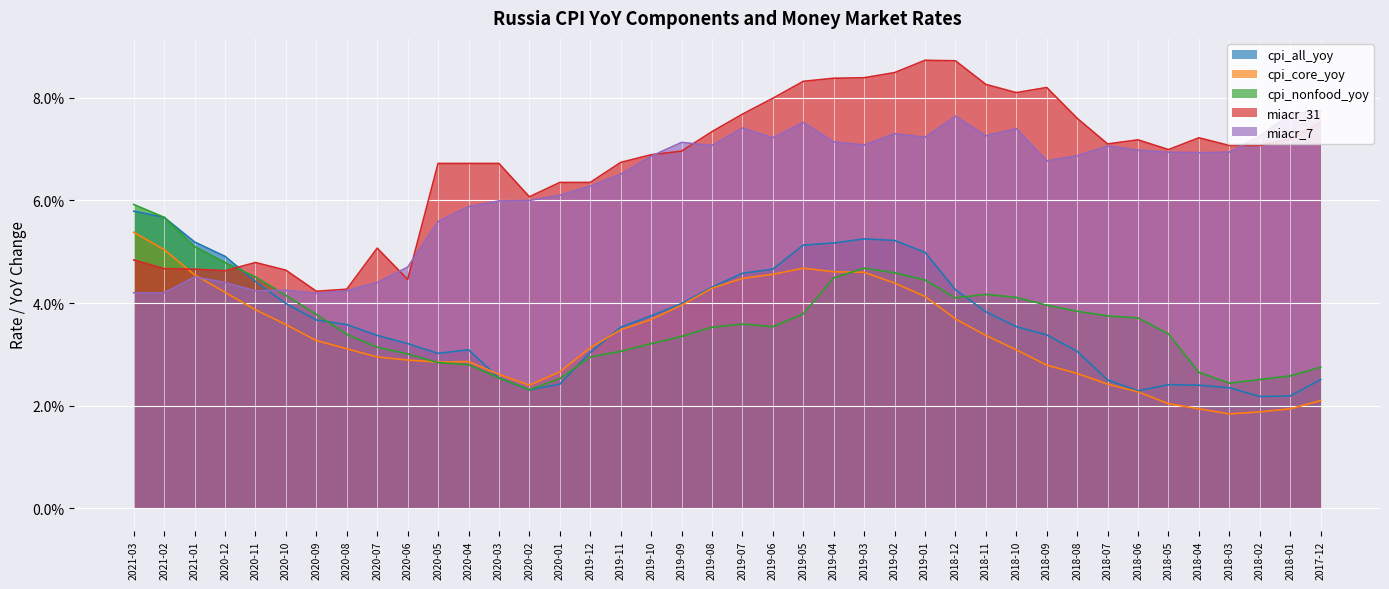

What value does the miacr_31 series have at 2019-09?

0.1